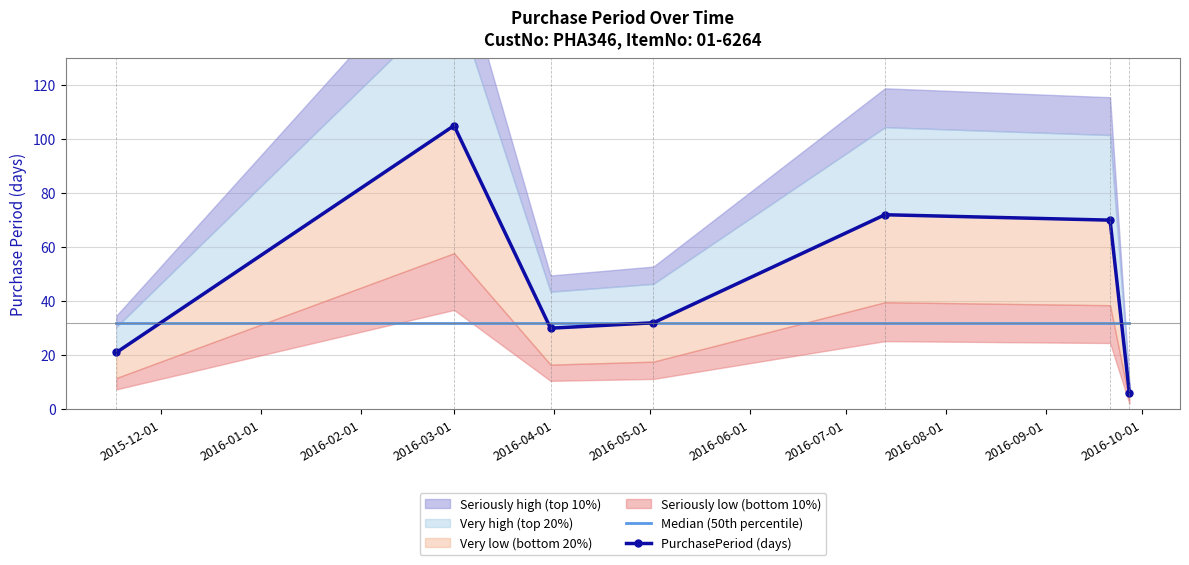

What is the difference between the highest and lowest values at 2016-03-01?

73